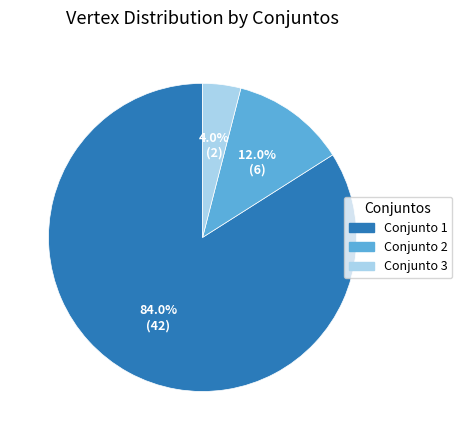

Is there a majority slice in this chart?

Yes